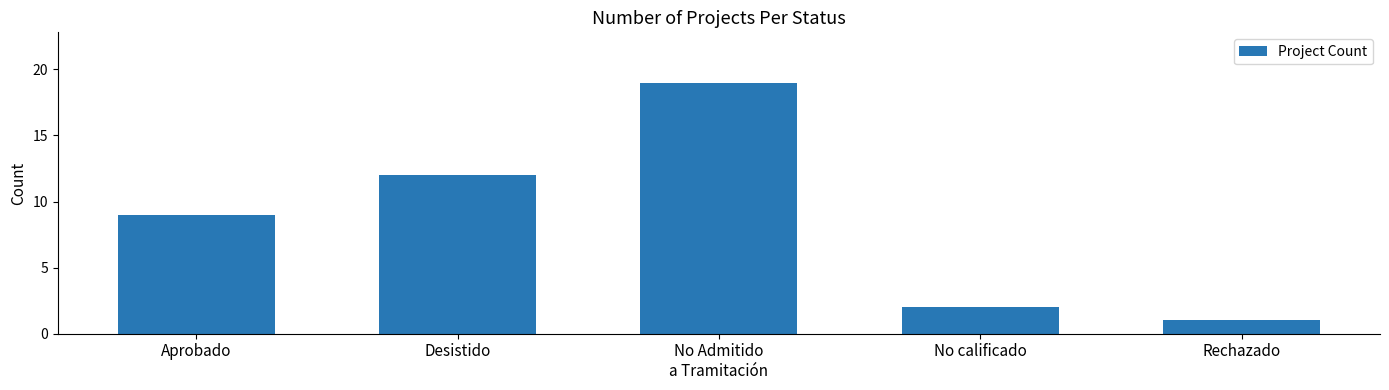

How many series are shown in this chart?

1